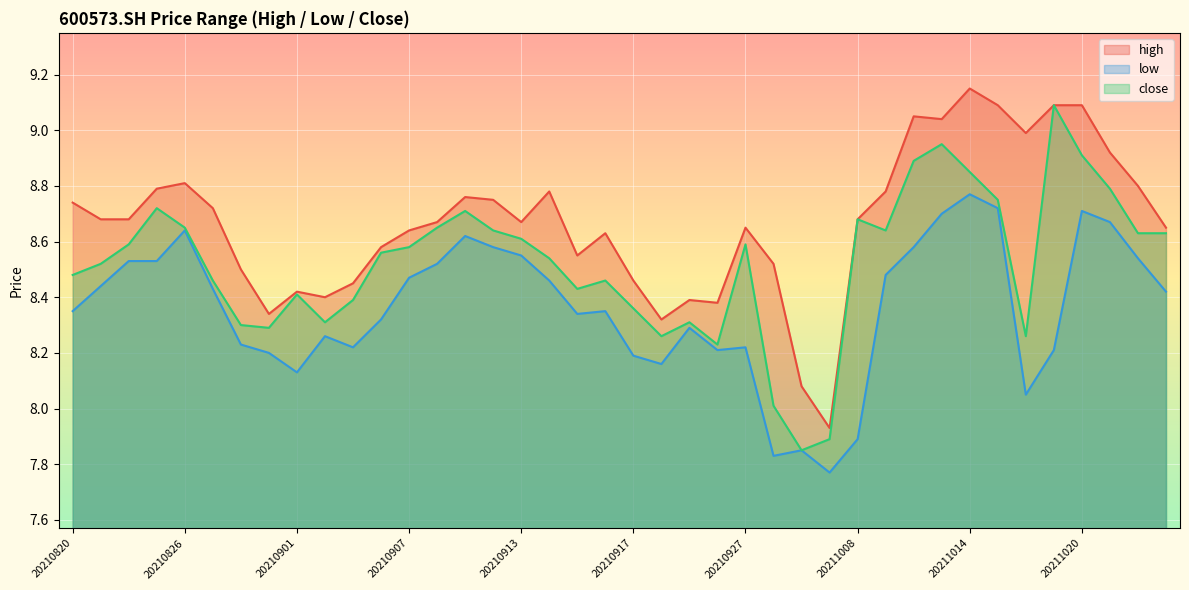

What is the total value across all series at 20211013?

26.7